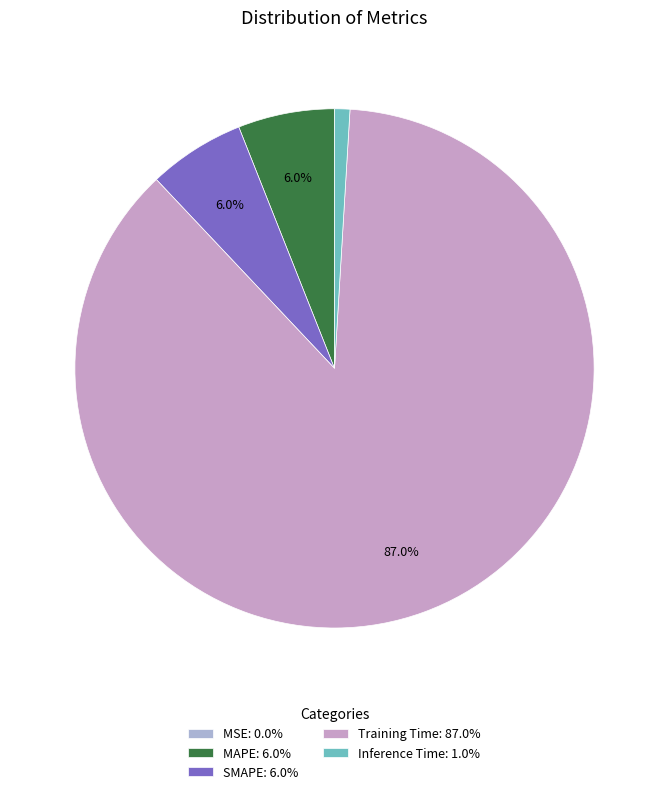

Which category has the biggest portion of the pie?

Training Time